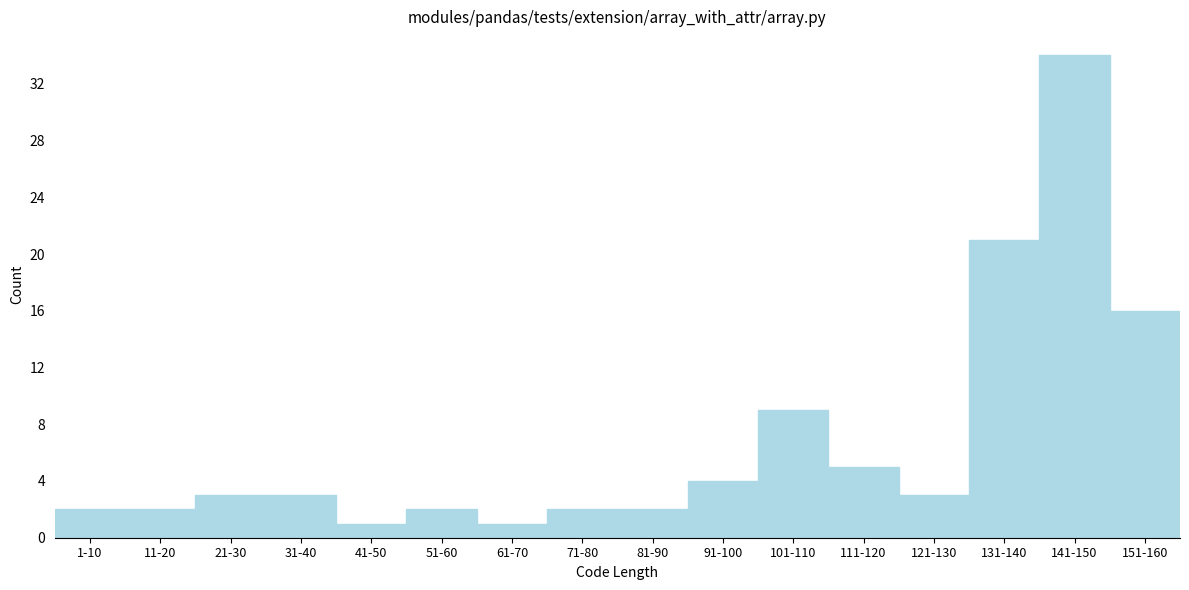

Reading right to left, list all the values displayed in this chart.

16	34	21	3	5	9	4	2	2	1	2	1	3	3	2	2